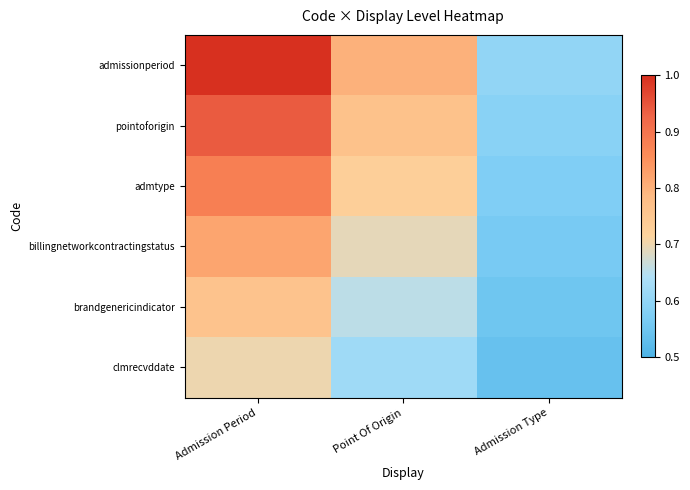

Rank the series by their average value, from highest to lowest.

admissionperiod, pointoforigin, admtype, billingnetworkcontractingstatus, brandgenericindicator, clmrecvddate